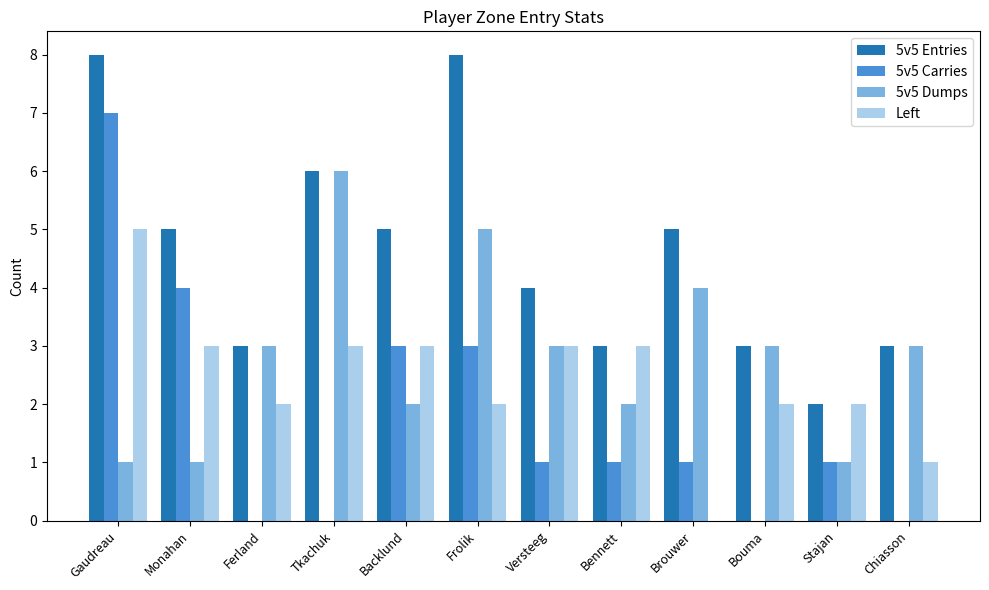

Reading left to right, transcribe all the data shown in this chart.

5v5 Entries: 8	5	3	6	5	8	4	3	5	3	2	3
5v5 Carries: 7	4	0	0	3	3	1	1	1	0	1	0
5v5 Dumps: 1	1	3	6	2	5	3	2	4	3	1	3
Left: 5	3	2	3	3	2	3	3	0	2	2	1